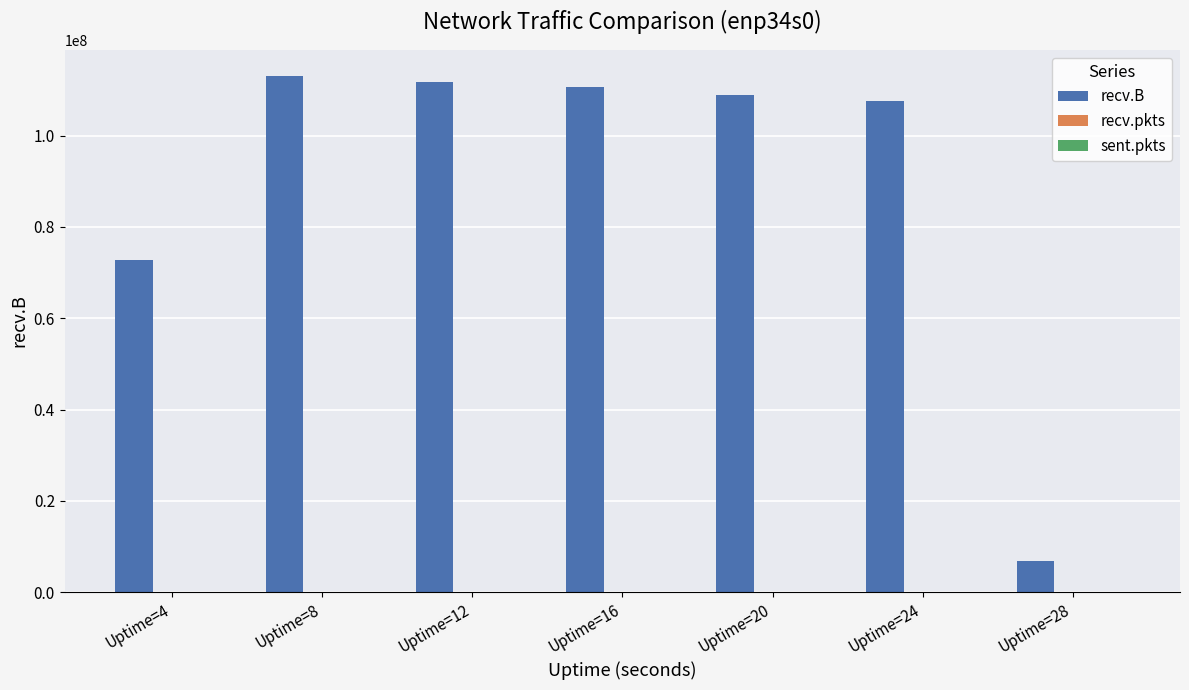

Between Uptime=4 and Uptime=12, which series saw the biggest shift?

recv.B